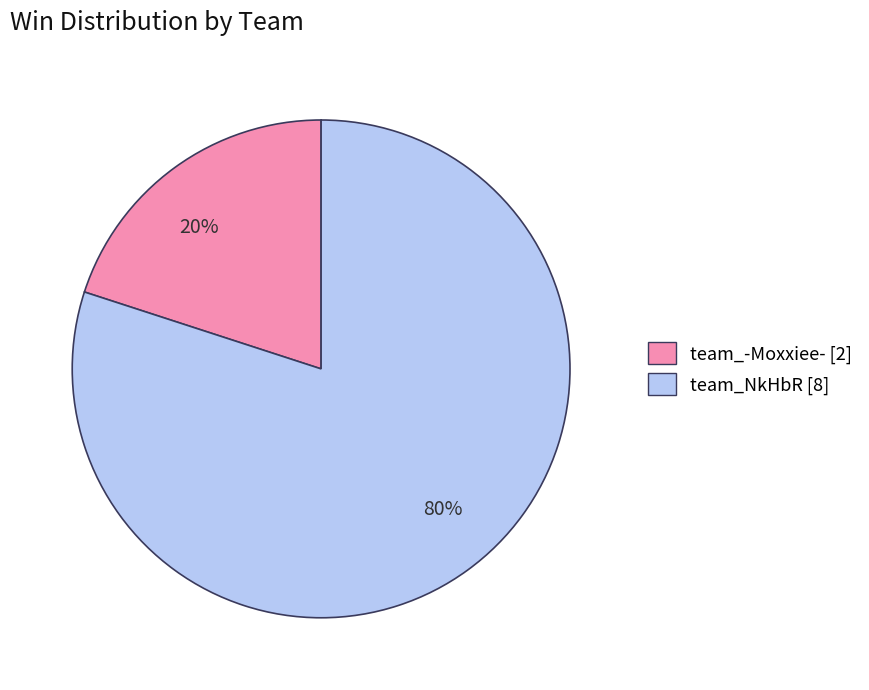

To the nearest percent, what is the average slice percentage?

50%